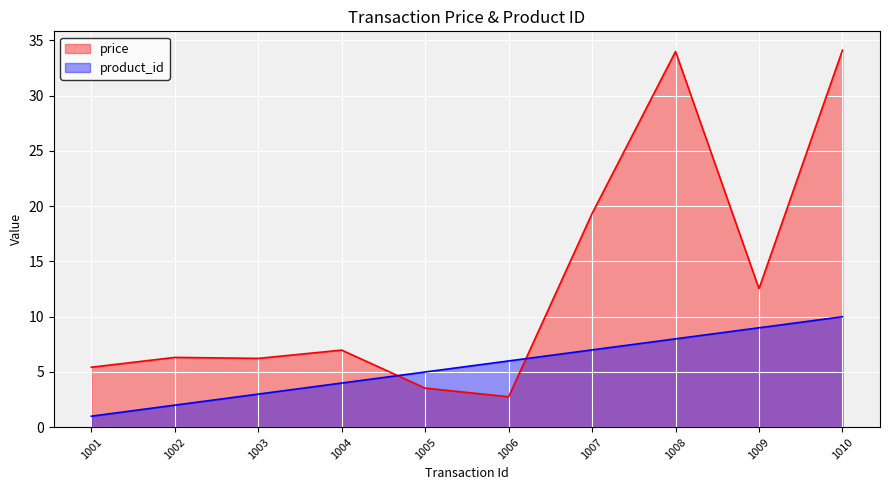

The product_id series shows 3.9 at 1010. True or false?

False